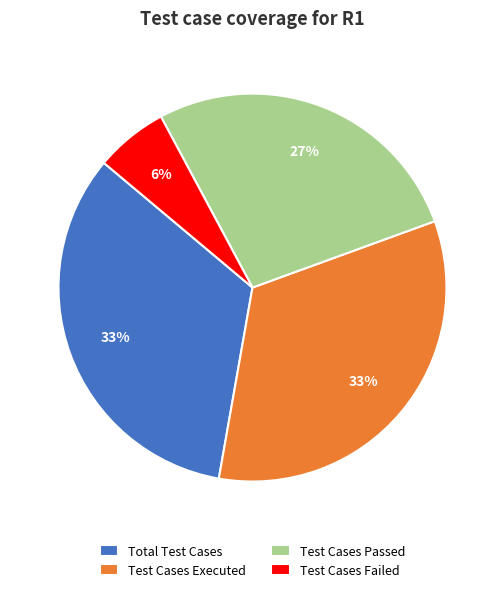

Count the number of slices in the pie.

4